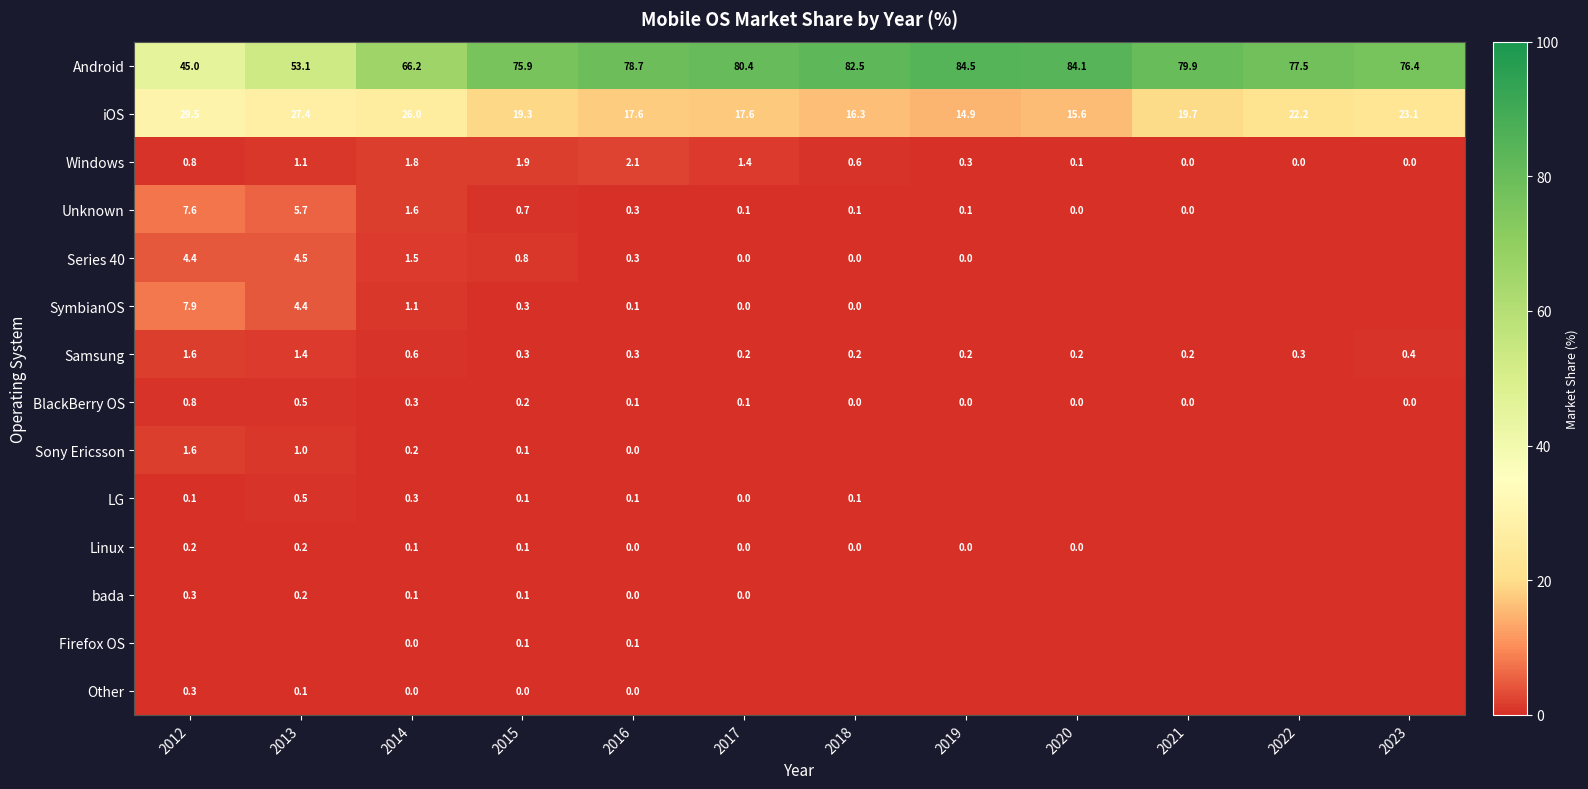

What is the spread (max minus min) of values at 2022?

77.5